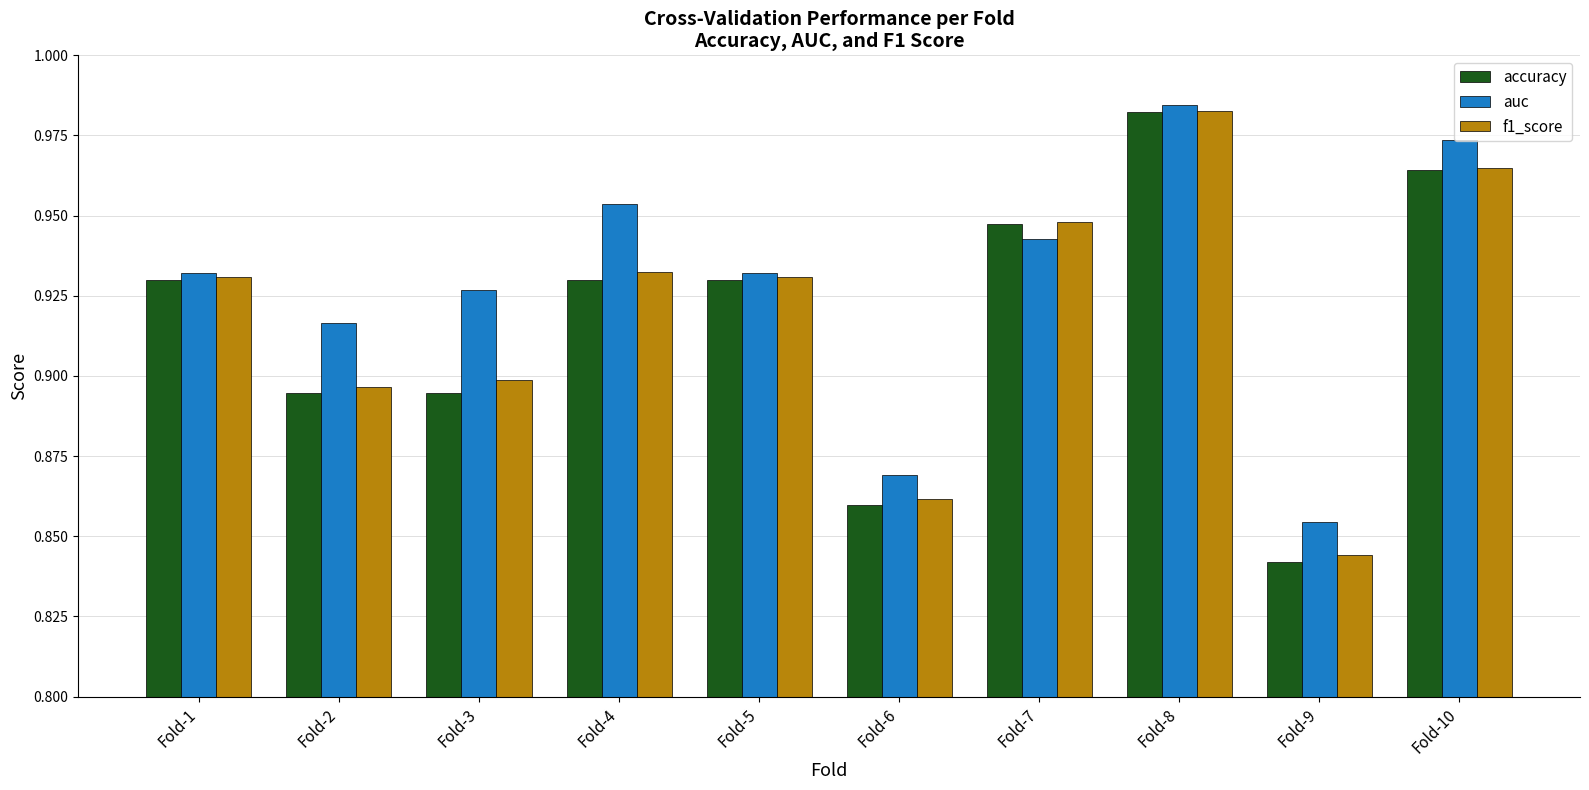

Which category has the highest value across all series?

Fold-8